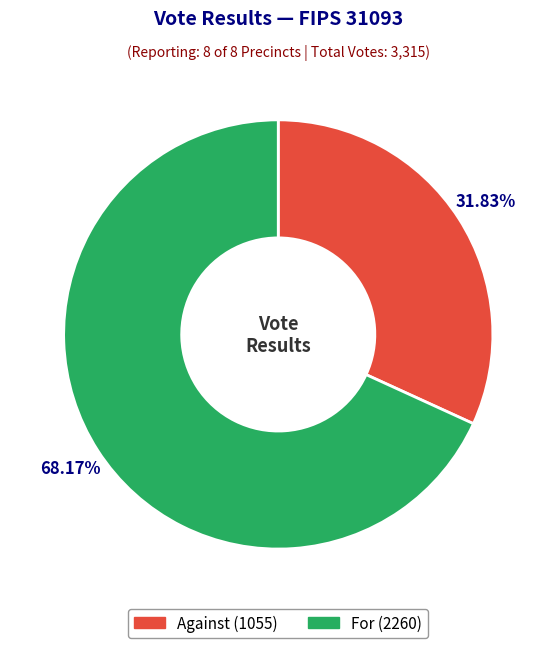

Is there any slice that represents more than half of the pie?

Yes